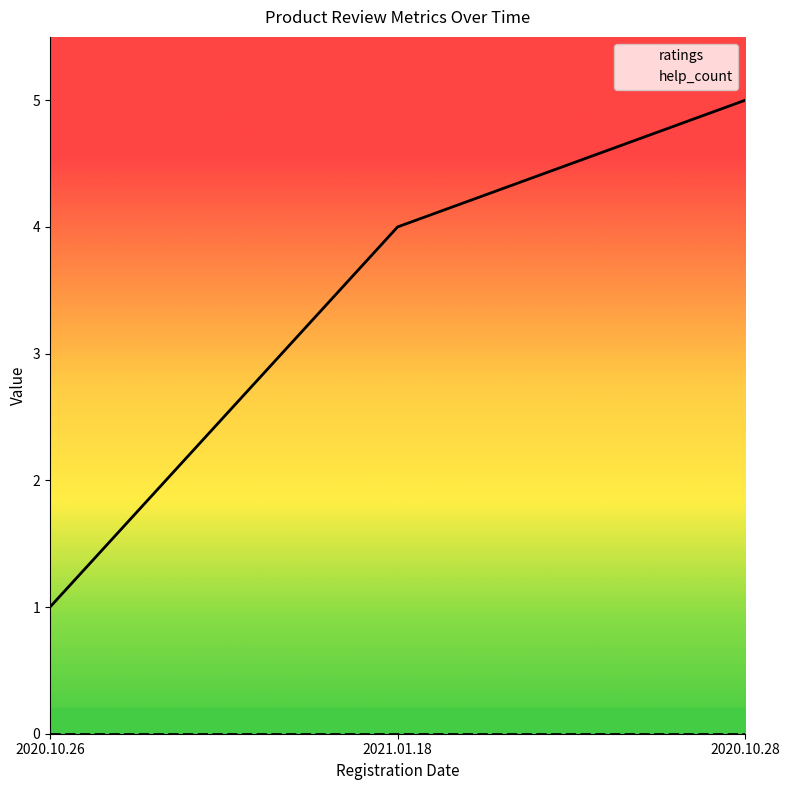

Approximately how many times larger is the value at 2021.01.18 compared to 2020.10.28?

0.8